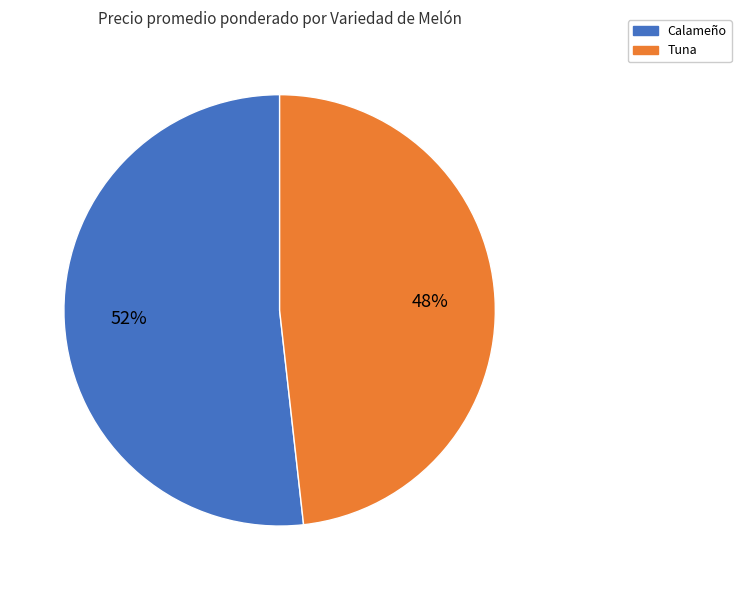

How many segments does this pie chart have?

2